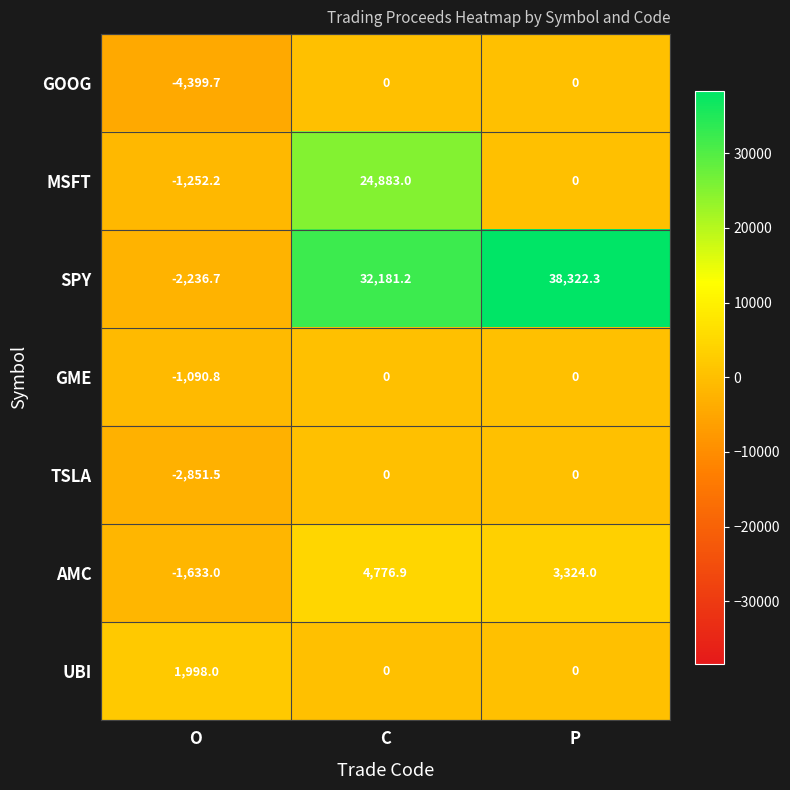

How many data points in GOOG are less than 0?

1